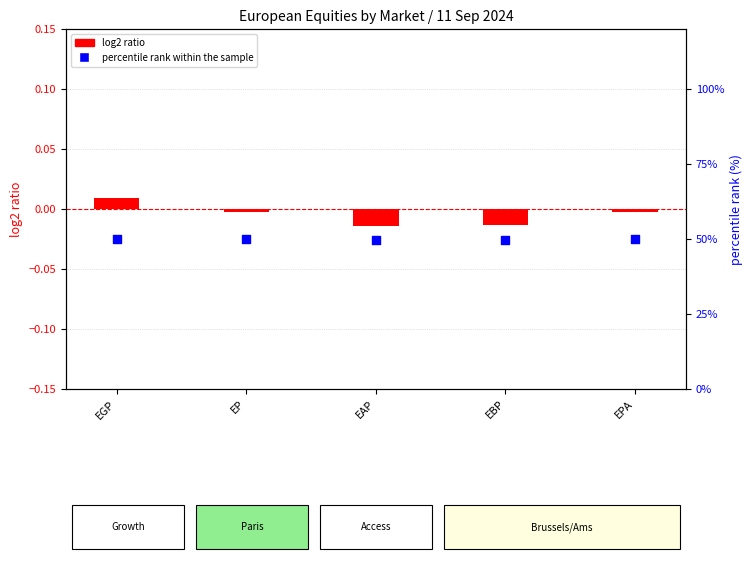

What are all the series names shown in the legend?

log2 ratio, percentile rank within the sample